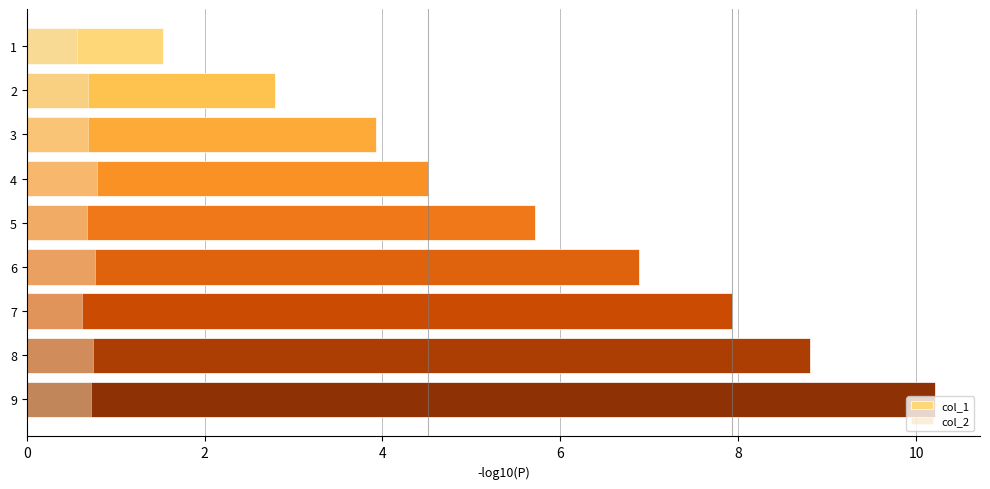

Rank the series by their maximum value, from lowest to highest.

col_2, col_1